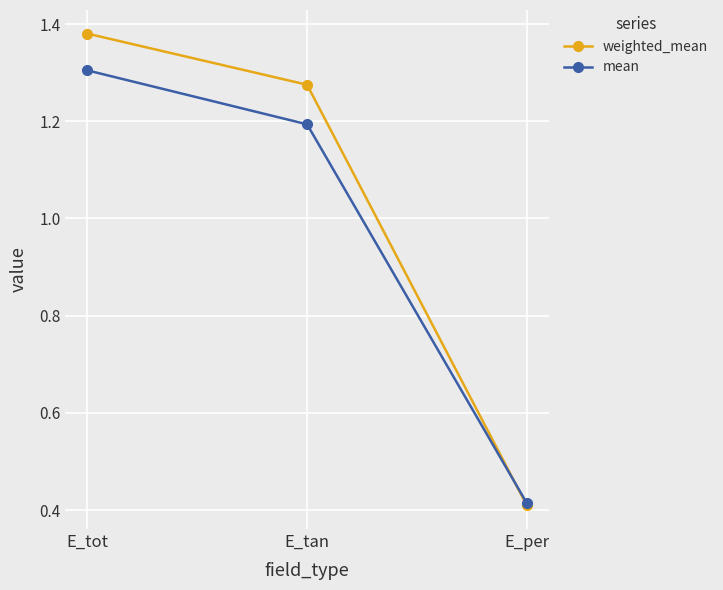

At which category is the sum across all series the highest?

E_tot